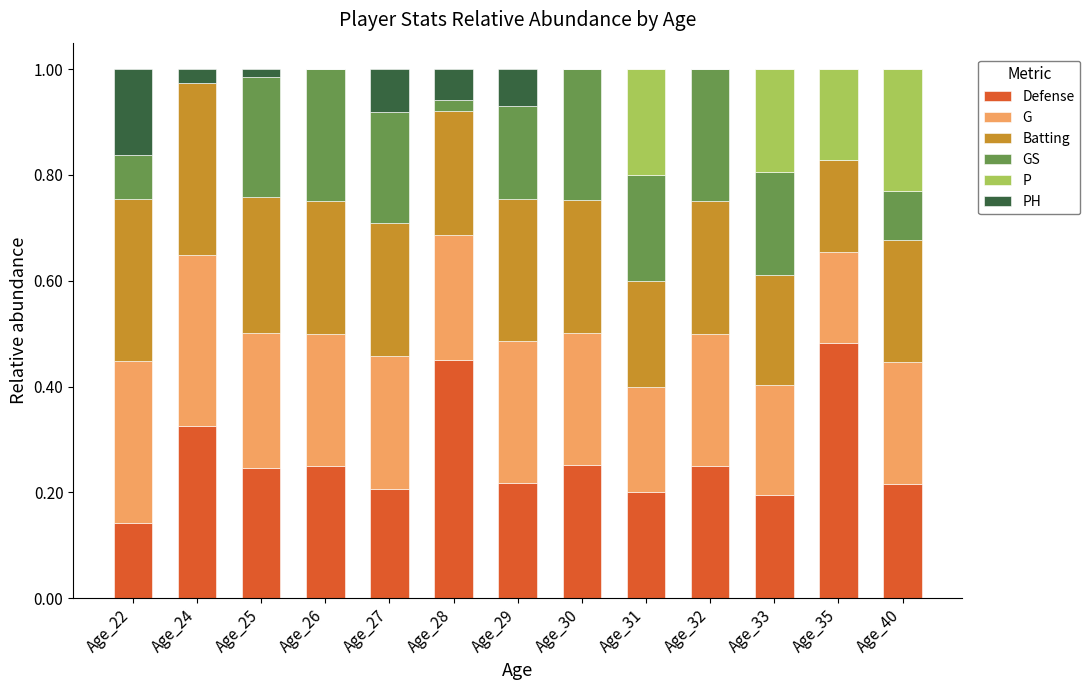

What is the sum of all Defense values?

3.4